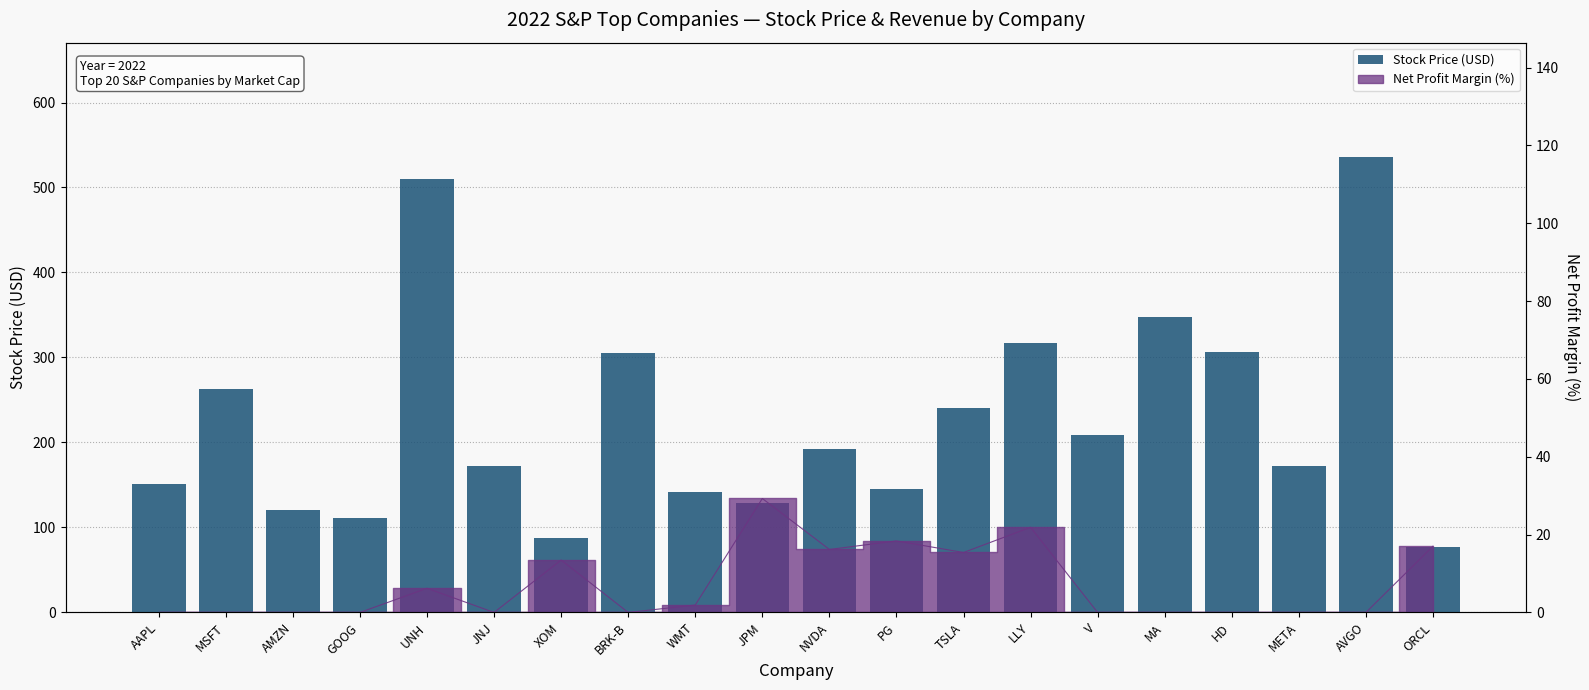

What is the difference between the maximum and second lowest values?

448.2